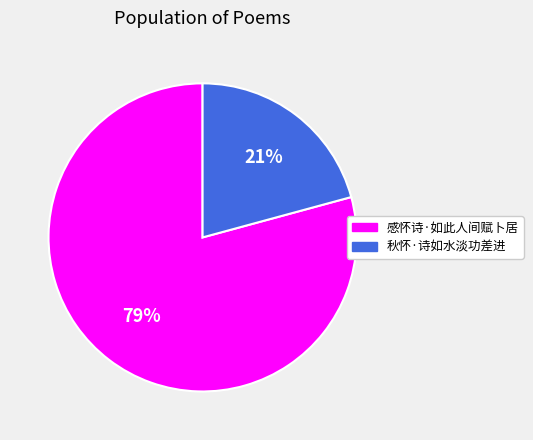

Combined, do 感怀诗·如此人间赋卜居 and 秋怀·诗如水淡功差进 account for over 50%?

Yes